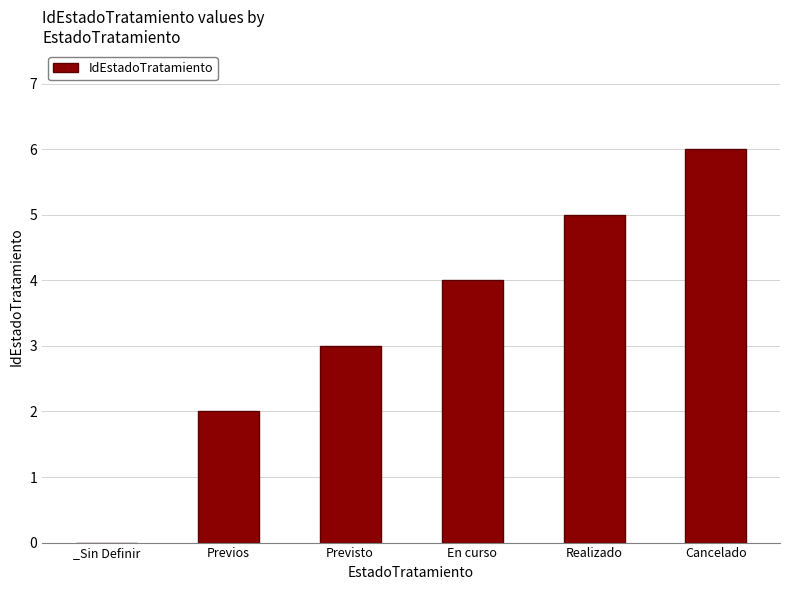

At which category does the chart reach its peak across all series?

Cancelado